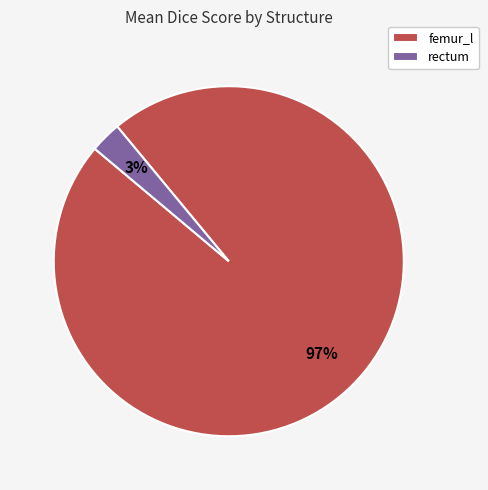

Between rectum and femur_l, which is larger?

femur_l